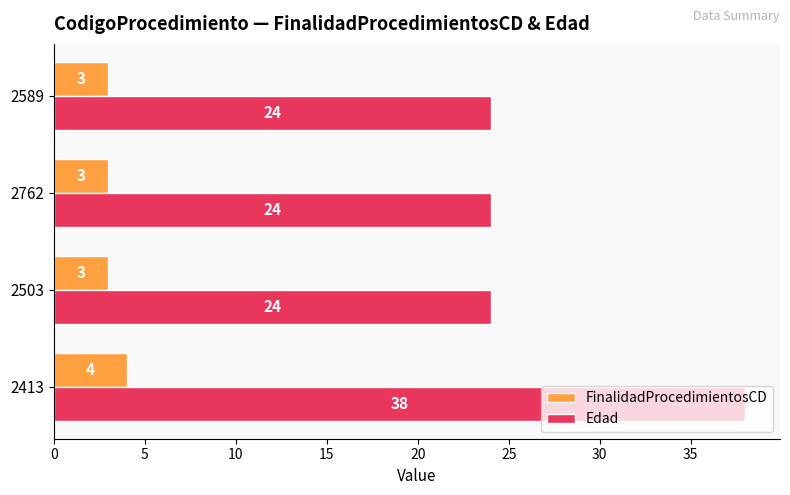

What is the difference between the highest and lowest values at 2589?

21